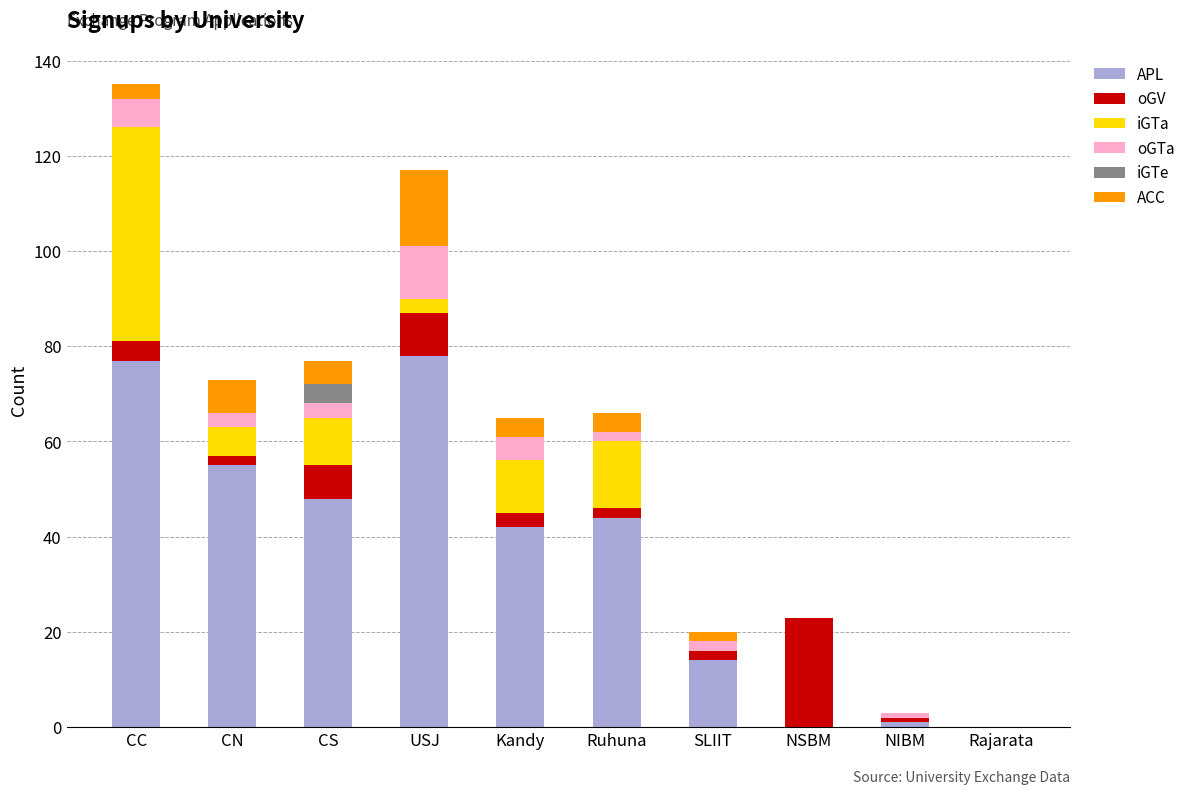

What is the maximum value for APL?

78